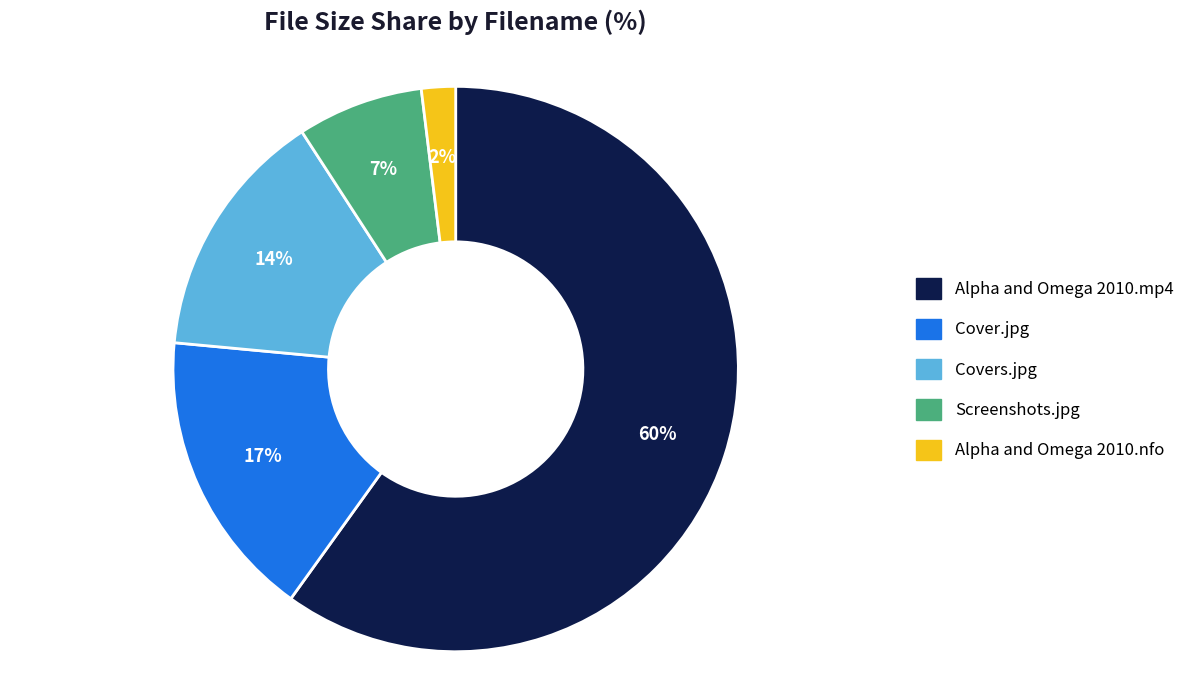

Is there a majority slice in this chart?

Yes